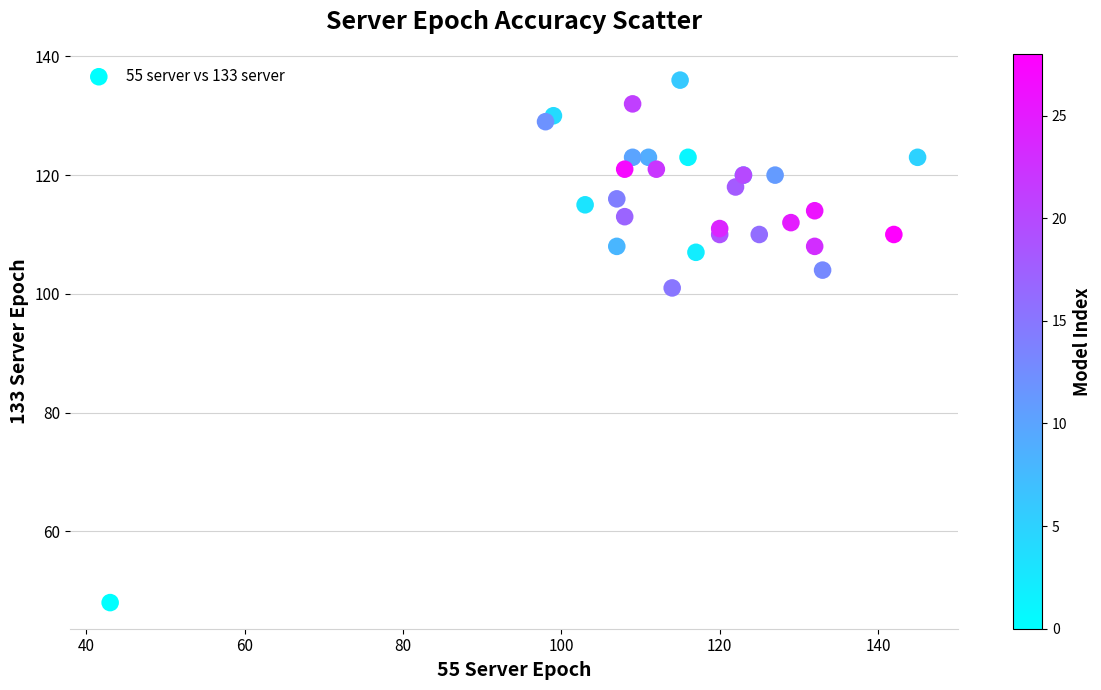

What Y value in the scatter plot is closest to 92?

101